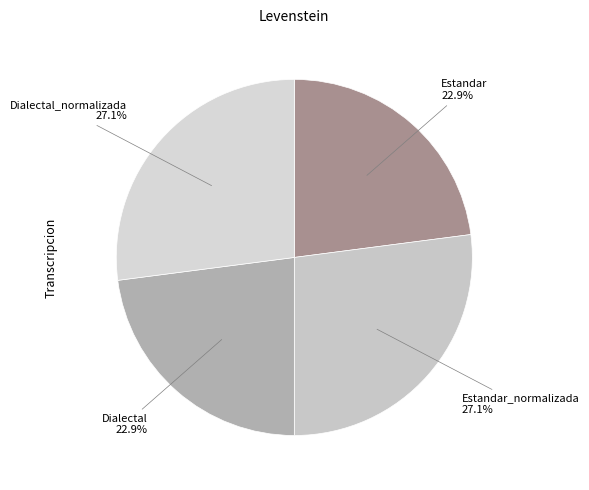

What is the ratio of the value at Dialectal to the value at Estandar_normalizada?

0.8